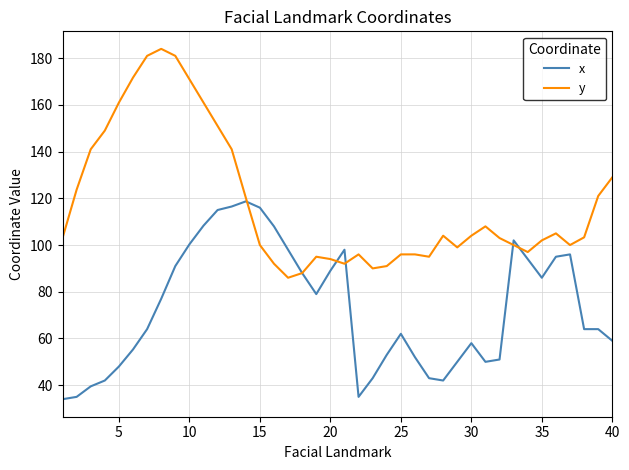

List the series in order of their overall mean, lowest first.

x, y